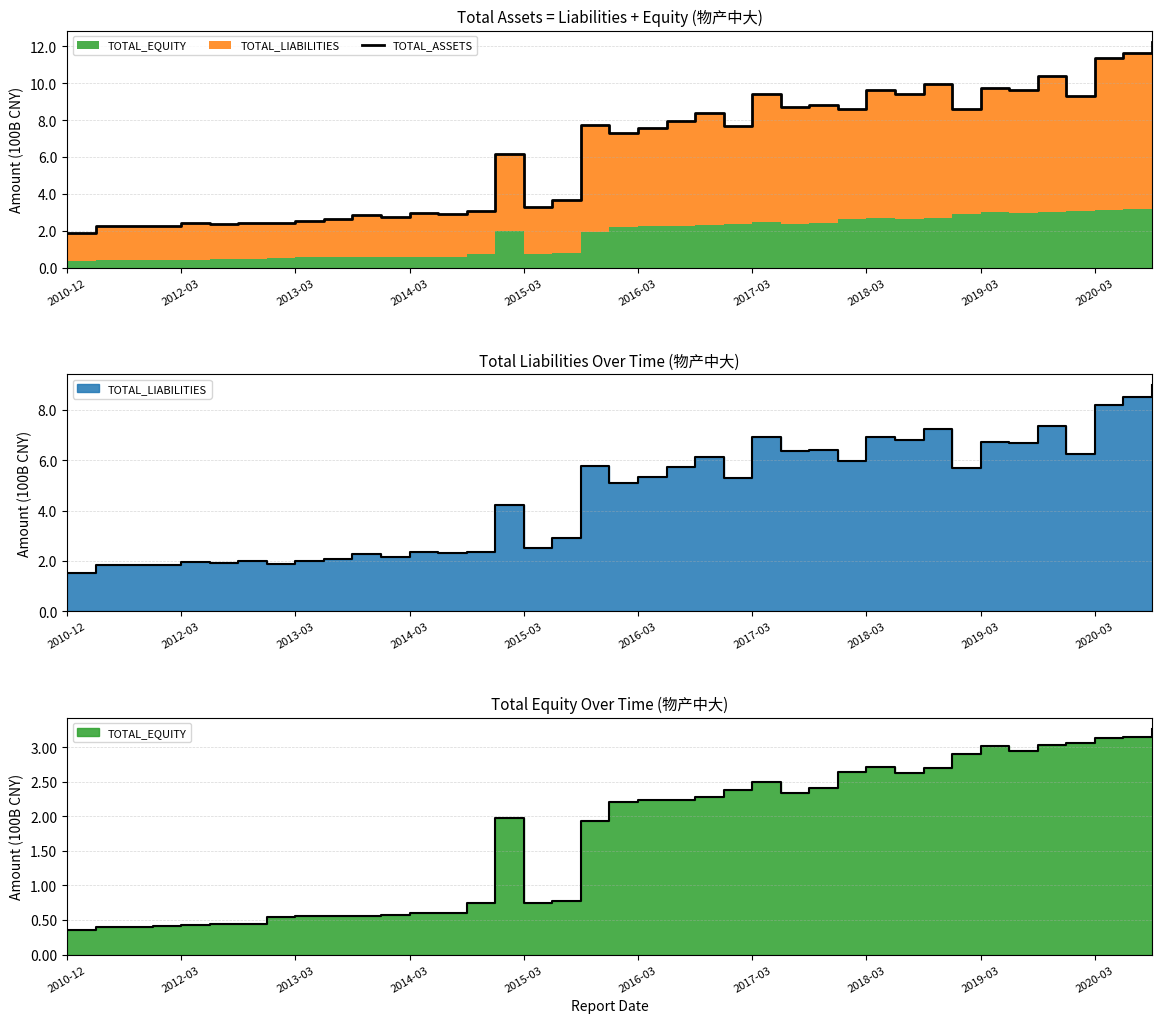

How many points are higher than both their immediate neighbors (excluding endpoints)?

13